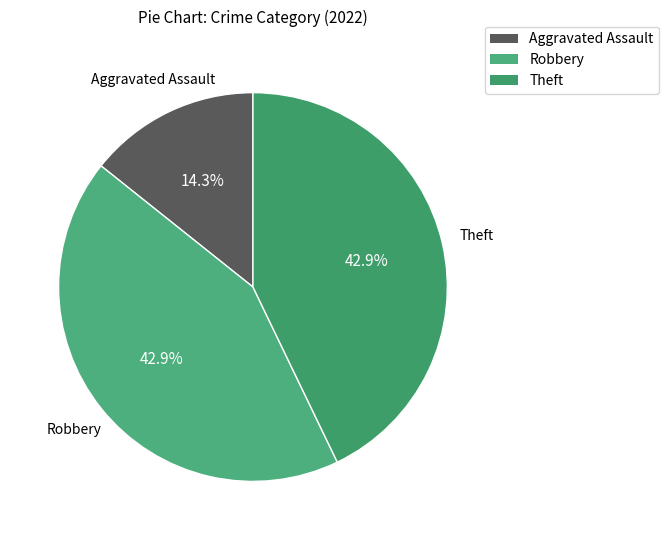

How many segments does this pie chart have?

3